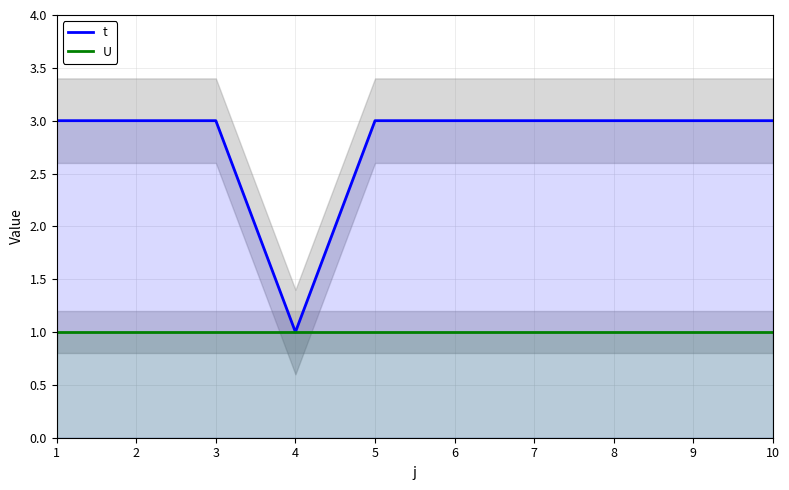

The U series shows 0 at 3. True or false?

False